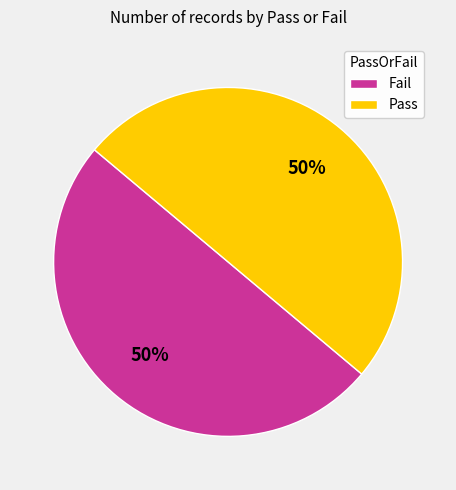

Count the number of slices in the pie.

2